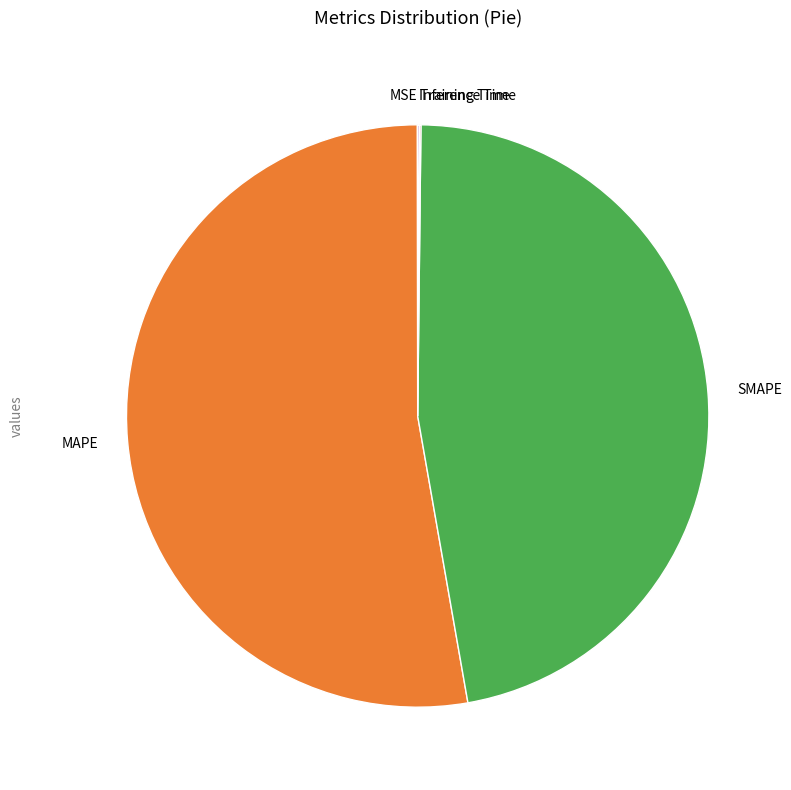

Is there a majority slice in this chart?

Yes